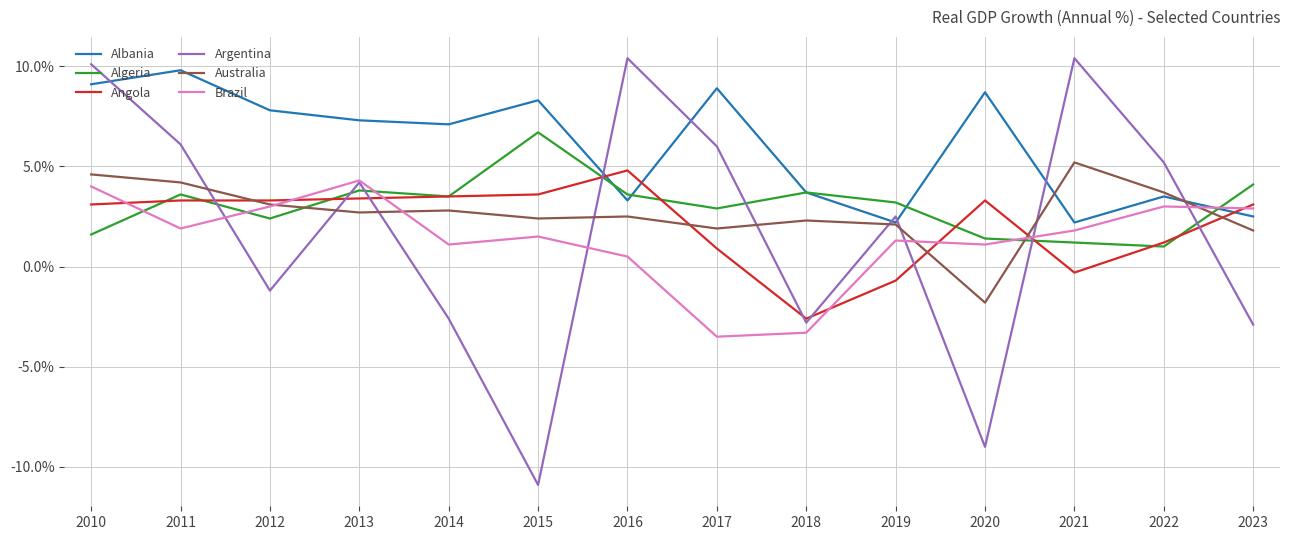

Read the Brazil value at 2018.

-3.3